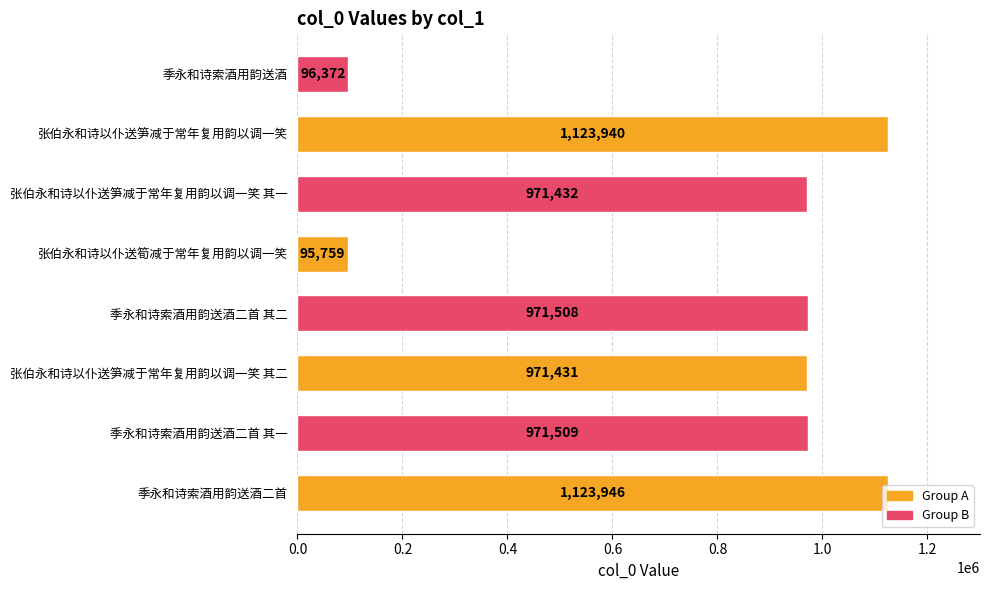

What is the difference between the values at 张伯永和诗以仆送笋减于常年复用韵以调一笑 其一 and 季永和诗索酒用韵送酒二首 其一?

77